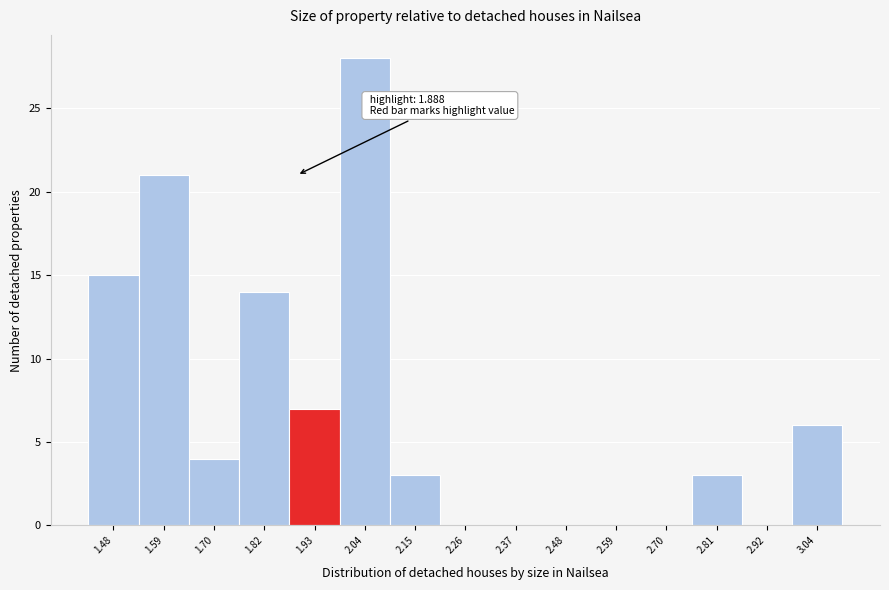

Which range on the x-axis has the tallest bar?

1.98 to 2.10